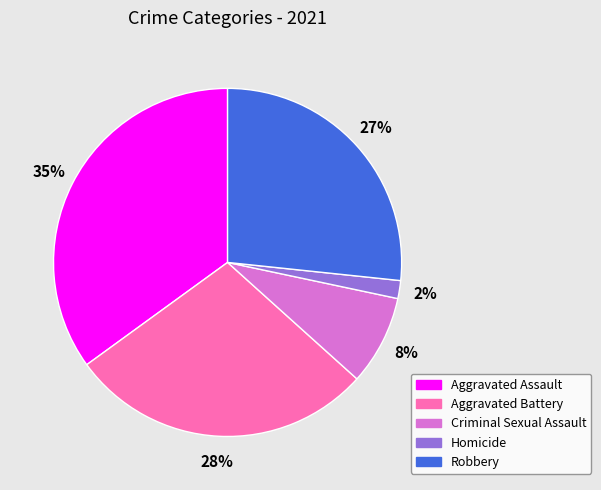

What percentage is the Robbery slice, to the nearest percent?

27%